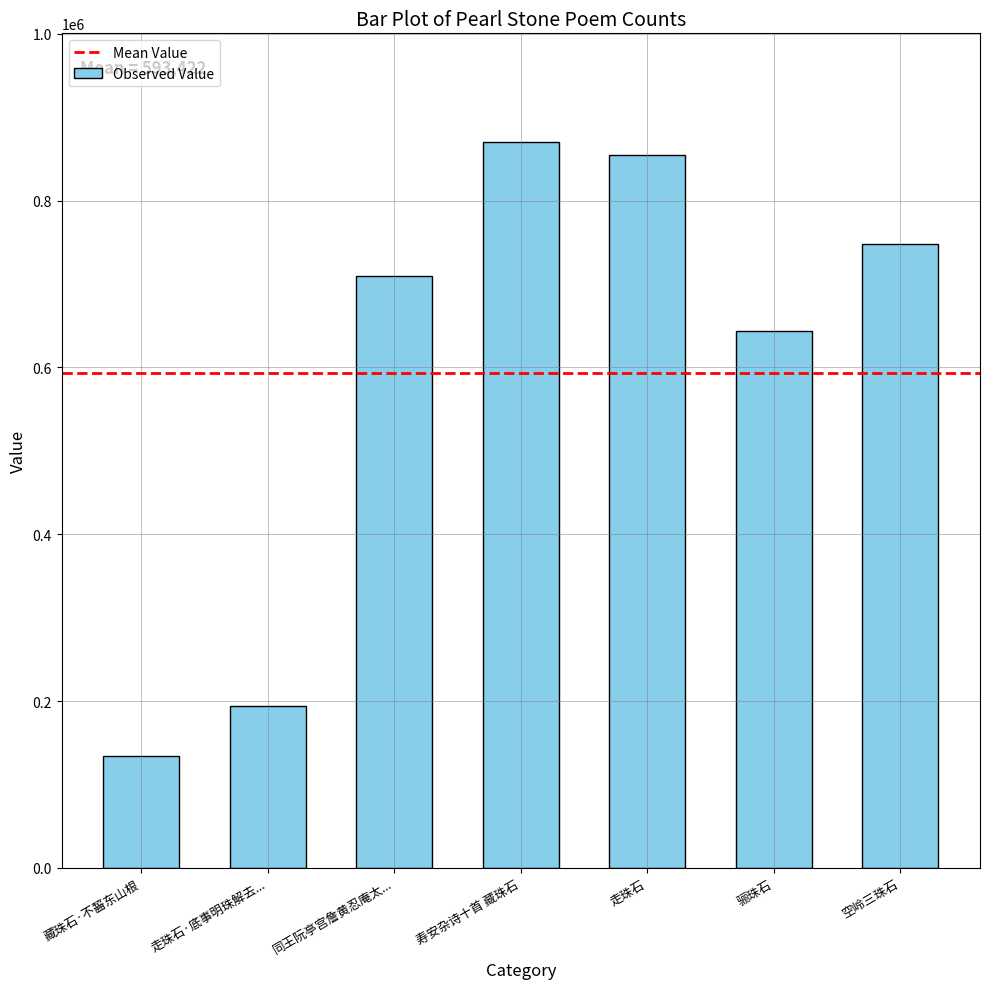

Rank the categories by value from highest to lowest.

寿安杂诗十首 藏珠石, 走珠石, 空岭三珠石, 同王阮亭宫詹黄忍庵太..., 骊珠石, 走珠石·底事明珠解去..., 藏珠石·不齧东山根